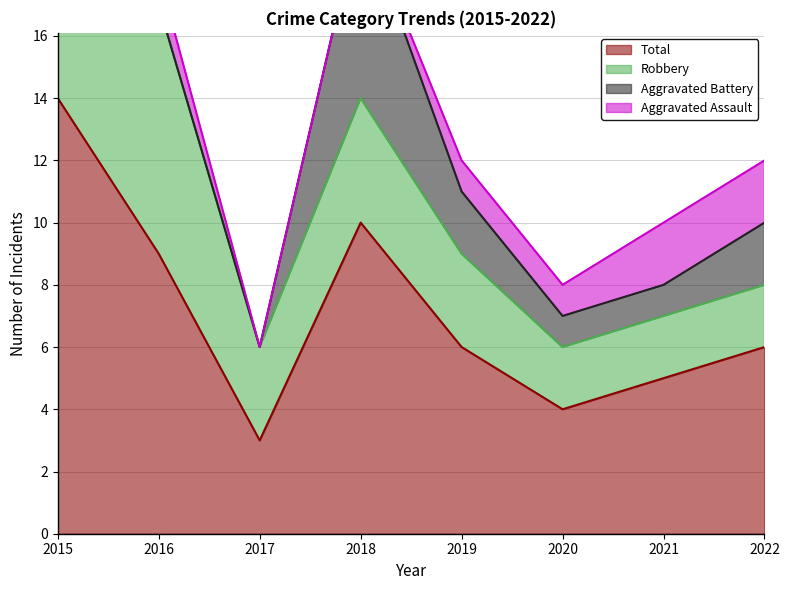

Rank the categories by Total value from lowest to highest.

2017, 2020, 2021, 2019, 2022, 2016, 2018, 2015